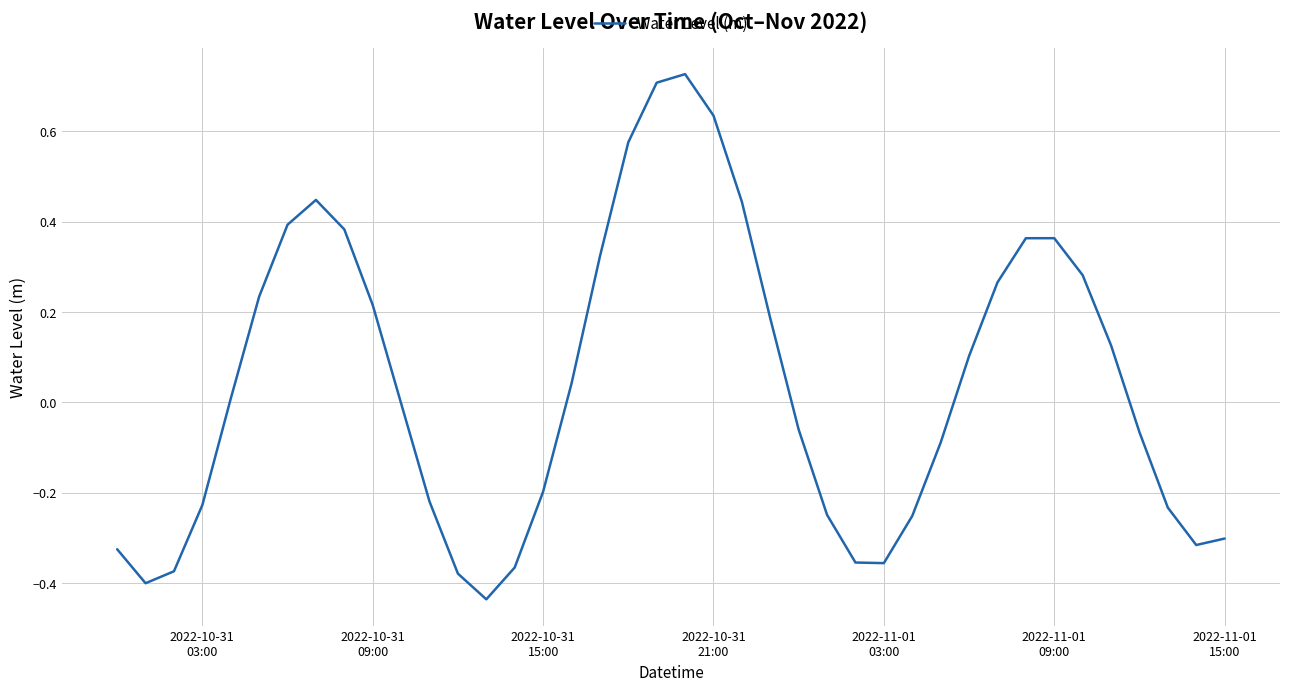

What is the difference between the maximum and minimum values?

1.2